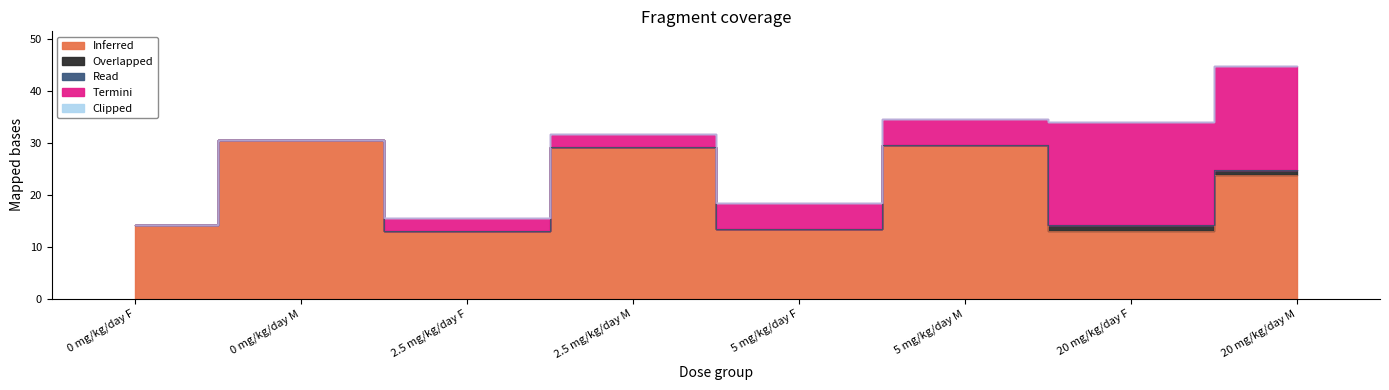

What is the approximate value of Inferred at 0 mg/kg/day F?

14.1